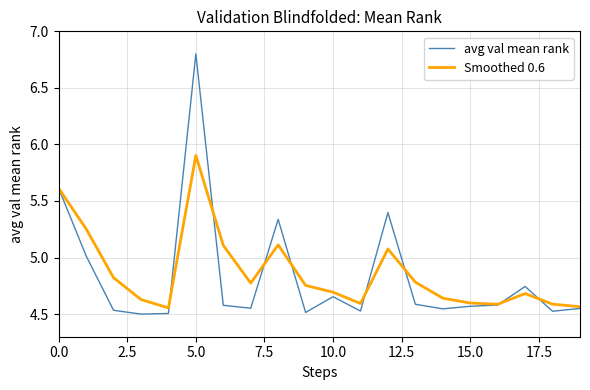

What is the maximum value shown in the chart?

6.8